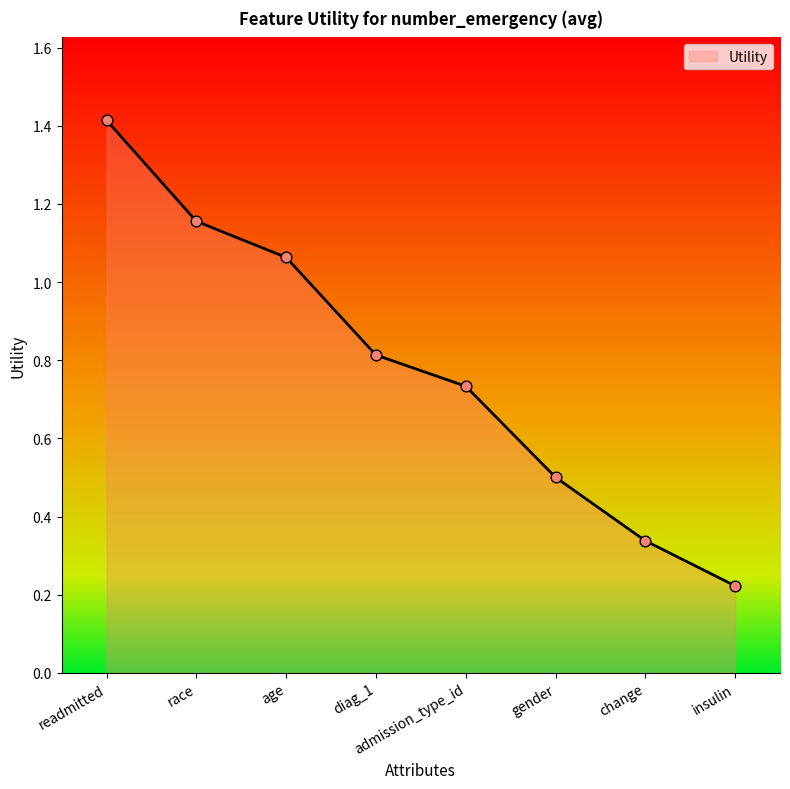

Between age and gender, which is larger?

age